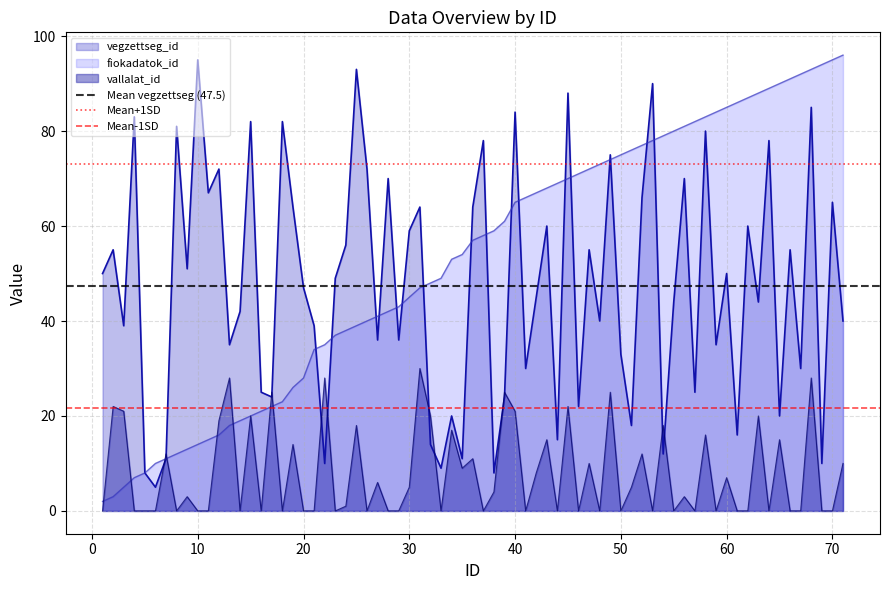

What is the minimum value for Mean-1SD?

21.8